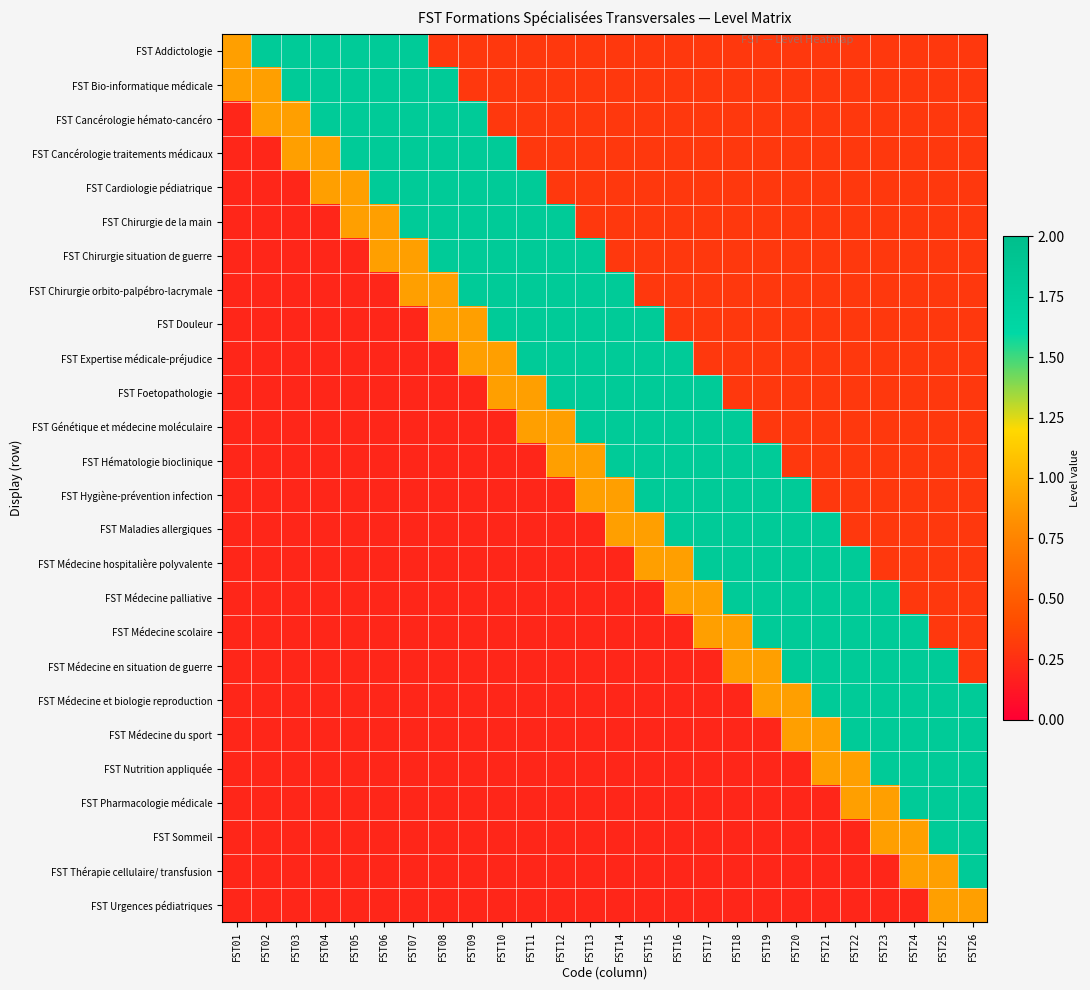

Reading left to right, what are all the values shown in this chart?

FST Addictologie: FST01=0.9	FST02=1.8	FST03=1.8	FST04=1.8	FST05=1.8	FST06=1.8	FST07=1.8	FST08=0.3	FST09=0.3	FST10=0.3	FST11=0.3	FST12=0.3	FST13=0.3	FST14=0.3	FST15=0.3	FST16=0.3	FST17=0.3	FST18=0.3	FST19=0.3	FST20=0.3	FST21=0.3	FST22=0.3	FST23=0.3	FST24=0.3	FST25=0.3	FST26=0.3
FST Bio-informatique médicale: FST01=0.9	FST02=0.9	FST03=1.8	FST04=1.8	FST05=1.8	FST06=1.8	FST07=1.8	FST08=1.8	FST09=0.3	FST10=0.3	FST11=0.3	FST12=0.3	FST13=0.3	FST14=0.3	FST15=0.3	FST16=0.3	FST17=0.3	FST18=0.3	FST19=0.3	FST20=0.3	FST21=0.3	FST22=0.3	FST23=0.3	FST24=0.3	FST25=0.3	FST26=0.3
FST Cancérologie hémato-cancéro: FST01=0.2	FST02=0.9	FST03=0.9	FST04=1.8	FST05=1.8	FST06=1.8	FST07=1.8	FST08=1.8	FST09=1.8	FST10=0.3	FST11=0.3	FST12=0.3	FST13=0.3	FST14=0.3	FST15=0.3	FST16=0.3	FST17=0.3	FST18=0.3	FST19=0.3	FST20=0.3	FST21=0.3	FST22=0.3	FST23=0.3	FST24=0.3	FST25=0.3	FST26=0.3
FST Cancérologie traitements médicaux: FST01=0.2	FST02=0.2	FST03=0.9	FST04=0.9	FST05=1.8	FST06=1.8	FST07=1.8	FST08=1.8	FST09=1.8	FST10=1.8	FST11=0.3	FST12=0.3	FST13=0.3	FST14=0.3	FST15=0.3	FST16=0.3	FST17=0.3	FST18=0.3	FST19=0.3	FST20=0.3	FST21=0.3	FST22=0.3	FST23=0.3	FST24=0.3	FST25=0.3	FST26=0.3
FST Cardiologie pédiatrique: FST01=0.2	FST02=0.2	FST03=0.2	FST04=0.9	FST05=0.9	FST06=1.8	FST07=1.8	FST08=1.8	FST09=1.8	FST10=1.8	FST11=1.8	FST12=0.3	FST13=0.3	FST14=0.3	FST15=0.3	FST16=0.3	FST17=0.3	FST18=0.3	FST19=0.3	FST20=0.3	FST21=0.3	FST22=0.3	FST23=0.3	FST24=0.3	FST25=0.3	FST26=0.3
FST Chirurgie de la main: FST01=0.2	FST02=0.2	FST03=0.2	FST04=0.2	FST05=0.9	FST06=0.9	FST07=1.8	FST08=1.8	FST09=1.8	FST10=1.8	FST11=1.8	FST12=1.8	FST13=0.3	FST14=0.3	FST15=0.3	FST16=0.3	FST17=0.3	FST18=0.3	FST19=0.3	FST20=0.3	FST21=0.3	FST22=0.3	FST23=0.3	FST24=0.3	FST25=0.3	FST26=0.3
FST Chirurgie situation de guerre: FST01=0.2	FST02=0.2	FST03=0.2	FST04=0.2	FST05=0.2	FST06=0.9	FST07=0.9	FST08=1.8	FST09=1.8	FST10=1.8	FST11=1.8	FST12=1.8	FST13=1.8	FST14=0.3	FST15=0.3	FST16=0.3	FST17=0.3	FST18=0.3	FST19=0.3	FST20=0.3	FST21=0.3	FST22=0.3	FST23=0.3	FST24=0.3	FST25=0.3	FST26=0.3
FST Chirurgie orbito-palpébro-lacrymale: FST01=0.2	FST02=0.2	FST03=0.2	FST04=0.2	FST05=0.2	FST06=0.2	FST07=0.9	FST08=0.9	FST09=1.8	FST10=1.8	FST11=1.8	FST12=1.8	FST13=1.8	FST14=1.8	FST15=0.3	FST16=0.3	FST17=0.3	FST18=0.3	FST19=0.3	FST20=0.3	FST21=0.3	FST22=0.3	FST23=0.3	FST24=0.3	FST25=0.3	FST26=0.3
FST Douleur: FST01=0.2	FST02=0.2	FST03=0.2	FST04=0.2	FST05=0.2	FST06=0.2	FST07=0.2	FST08=0.9	FST09=0.9	FST10=1.8	FST11=1.8	FST12=1.8	FST13=1.8	FST14=1.8	FST15=1.8	FST16=0.3	FST17=0.3	FST18=0.3	FST19=0.3	FST20=0.3	FST21=0.3	FST22=0.3	FST23=0.3	FST24=0.3	FST25=0.3	FST26=0.3
FST Expertise médicale-préjudice: FST01=0.2	FST02=0.2	FST03=0.2	FST04=0.2	FST05=0.2	FST06=0.2	FST07=0.2	FST08=0.2	FST09=0.9	FST10=0.9	FST11=1.8	FST12=1.8	FST13=1.8	FST14=1.8	FST15=1.8	FST16=1.8	FST17=0.3	FST18=0.3	FST19=0.3	FST20=0.3	FST21=0.3	FST22=0.3	FST23=0.3	FST24=0.3	FST25=0.3	FST26=0.3
FST Foetopathologie: FST01=0.2	FST02=0.2	FST03=0.2	FST04=0.2	FST05=0.2	FST06=0.2	FST07=0.2	FST08=0.2	FST09=0.2	FST10=0.9	FST11=0.9	FST12=1.8	FST13=1.8	FST14=1.8	FST15=1.8	FST16=1.8	FST17=1.8	FST18=0.3	FST19=0.3	FST20=0.3	FST21=0.3	FST22=0.3	FST23=0.3	FST24=0.3	FST25=0.3	FST26=0.3
FST Génétique et médecine moléculaire: FST01=0.2	FST02=0.2	FST03=0.2	FST04=0.2	FST05=0.2	FST06=0.2	FST07=0.2	FST08=0.2	FST09=0.2	FST10=0.2	FST11=0.9	FST12=0.9	FST13=1.8	FST14=1.8	FST15=1.8	FST16=1.8	FST17=1.8	FST18=1.8	FST19=0.3	FST20=0.3	FST21=0.3	FST22=0.3	FST23=0.3	FST24=0.3	FST25=0.3	FST26=0.3
FST Hématologie bioclinique: FST01=0.2	FST02=0.2	FST03=0.2	FST04=0.2	FST05=0.2	FST06=0.2	FST07=0.2	FST08=0.2	FST09=0.2	FST10=0.2	FST11=0.2	FST12=0.9	FST13=0.9	FST14=1.8	FST15=1.8	FST16=1.8	FST17=1.8	FST18=1.8	FST19=1.8	FST20=0.3	FST21=0.3	FST22=0.3	FST23=0.3	FST24=0.3	FST25=0.3	FST26=0.3
FST Hygiène-prévention infection: FST01=0.2	FST02=0.2	FST03=0.2	FST04=0.2	FST05=0.2	FST06=0.2	FST07=0.2	FST08=0.2	FST09=0.2	FST10=0.2	FST11=0.2	FST12=0.2	FST13=0.9	FST14=0.9	FST15=1.8	FST16=1.8	FST17=1.8	FST18=1.8	FST19=1.8	FST20=1.8	FST21=0.3	FST22=0.3	FST23=0.3	FST24=0.3	FST25=0.3	FST26=0.3
FST Maladies allergiques: FST01=0.2	FST02=0.2	FST03=0.2	FST04=0.2	FST05=0.2	FST06=0.2	FST07=0.2	FST08=0.2	FST09=0.2	FST10=0.2	FST11=0.2	FST12=0.2	FST13=0.2	FST14=0.9	FST15=0.9	FST16=1.8	FST17=1.8	FST18=1.8	FST19=1.8	FST20=1.8	FST21=1.8	FST22=0.3	FST23=0.3	FST24=0.3	FST25=0.3	FST26=0.3
FST Médecine hospitalière polyvalente: FST01=0.2	FST02=0.2	FST03=0.2	FST04=0.2	FST05=0.2	FST06=0.2	FST07=0.2	FST08=0.2	FST09=0.2	FST10=0.2	FST11=0.2	FST12=0.2	FST13=0.2	FST14=0.2	FST15=0.9	FST16=0.9	FST17=1.8	FST18=1.8	FST19=1.8	FST20=1.8	FST21=1.8	FST22=1.8	FST23=0.3	FST24=0.3	FST25=0.3	FST26=0.3
FST Médecine palliative: FST01=0.2	FST02=0.2	FST03=0.2	FST04=0.2	FST05=0.2	FST06=0.2	FST07=0.2	FST08=0.2	FST09=0.2	FST10=0.2	FST11=0.2	FST12=0.2	FST13=0.2	FST14=0.2	FST15=0.2	FST16=0.9	FST17=0.9	FST18=1.8	FST19=1.8	FST20=1.8	FST21=1.8	FST22=1.8	FST23=1.8	FST24=0.3	FST25=0.3	FST26=0.3
FST Médecine scolaire: FST01=0.2	FST02=0.2	FST03=0.2	FST04=0.2	FST05=0.2	FST06=0.2	FST07=0.2	FST08=0.2	FST09=0.2	FST10=0.2	FST11=0.2	FST12=0.2	FST13=0.2	FST14=0.2	FST15=0.2	FST16=0.2	FST17=0.9	FST18=0.9	FST19=1.8	FST20=1.8	FST21=1.8	FST22=1.8	FST23=1.8	FST24=1.8	FST25=0.3	FST26=0.3
FST Médecine en situation de guerre: FST01=0.2	FST02=0.2	FST03=0.2	FST04=0.2	FST05=0.2	FST06=0.2	FST07=0.2	FST08=0.2	FST09=0.2	FST10=0.2	FST11=0.2	FST12=0.2	FST13=0.2	FST14=0.2	FST15=0.2	FST16=0.2	FST17=0.2	FST18=0.9	FST19=0.9	FST20=1.8	FST21=1.8	FST22=1.8	FST23=1.8	FST24=1.8	FST25=1.8	FST26=0.3
FST Médecine et biologie reproduction: FST01=0.2	FST02=0.2	FST03=0.2	FST04=0.2	FST05=0.2	FST06=0.2	FST07=0.2	FST08=0.2	FST09=0.2	FST10=0.2	FST11=0.2	FST12=0.2	FST13=0.2	FST14=0.2	FST15=0.2	FST16=0.2	FST17=0.2	FST18=0.2	FST19=0.9	FST20=0.9	FST21=1.8	FST22=1.8	FST23=1.8	FST24=1.8	FST25=1.8	FST26=1.8
FST Médecine du sport: FST01=0.2	FST02=0.2	FST03=0.2	FST04=0.2	FST05=0.2	FST06=0.2	FST07=0.2	FST08=0.2	FST09=0.2	FST10=0.2	FST11=0.2	FST12=0.2	FST13=0.2	FST14=0.2	FST15=0.2	FST16=0.2	FST17=0.2	FST18=0.2	FST19=0.2	FST20=0.9	FST21=0.9	FST22=1.8	FST23=1.8	FST24=1.8	FST25=1.8	FST26=1.8
FST Nutrition appliquée: FST01=0.2	FST02=0.2	FST03=0.2	FST04=0.2	FST05=0.2	FST06=0.2	FST07=0.2	FST08=0.2	FST09=0.2	FST10=0.2	FST11=0.2	FST12=0.2	FST13=0.2	FST14=0.2	FST15=0.2	FST16=0.2	FST17=0.2	FST18=0.2	FST19=0.2	FST20=0.2	FST21=0.9	FST22=0.9	FST23=1.8	FST24=1.8	FST25=1.8	FST26=1.8
FST Pharmacologie médicale: FST01=0.2	FST02=0.2	FST03=0.2	FST04=0.2	FST05=0.2	FST06=0.2	FST07=0.2	FST08=0.2	FST09=0.2	FST10=0.2	FST11=0.2	FST12=0.2	FST13=0.2	FST14=0.2	FST15=0.2	FST16=0.2	FST17=0.2	FST18=0.2	FST19=0.2	FST20=0.2	FST21=0.2	FST22=0.9	FST23=0.9	FST24=1.8	FST25=1.8	FST26=1.8
FST Sommeil: FST01=0.2	FST02=0.2	FST03=0.2	FST04=0.2	FST05=0.2	FST06=0.2	FST07=0.2	FST08=0.2	FST09=0.2	FST10=0.2	FST11=0.2	FST12=0.2	FST13=0.2	FST14=0.2	FST15=0.2	FST16=0.2	FST17=0.2	FST18=0.2	FST19=0.2	FST20=0.2	FST21=0.2	FST22=0.2	FST23=0.9	FST24=0.9	FST25=1.8	FST26=1.8
FST Thérapie cellulaire/ transfusion: FST01=0.2	FST02=0.2	FST03=0.2	FST04=0.2	FST05=0.2	FST06=0.2	FST07=0.2	FST08=0.2	FST09=0.2	FST10=0.2	FST11=0.2	FST12=0.2	FST13=0.2	FST14=0.2	FST15=0.2	FST16=0.2	FST17=0.2	FST18=0.2	FST19=0.2	FST20=0.2	FST21=0.2	FST22=0.2	FST23=0.2	FST24=0.9	FST25=0.9	FST26=1.8
FST Urgences pédiatriques: FST01=0.2	FST02=0.2	FST03=0.2	FST04=0.2	FST05=0.2	FST06=0.2	FST07=0.2	FST08=0.2	FST09=0.2	FST10=0.2	FST11=0.2	FST12=0.2	FST13=0.2	FST14=0.2	FST15=0.2	FST16=0.2	FST17=0.2	FST18=0.2	FST19=0.2	FST20=0.2	FST21=0.2	FST22=0.2	FST23=0.2	FST24=0.2	FST25=0.9	FST26=0.9